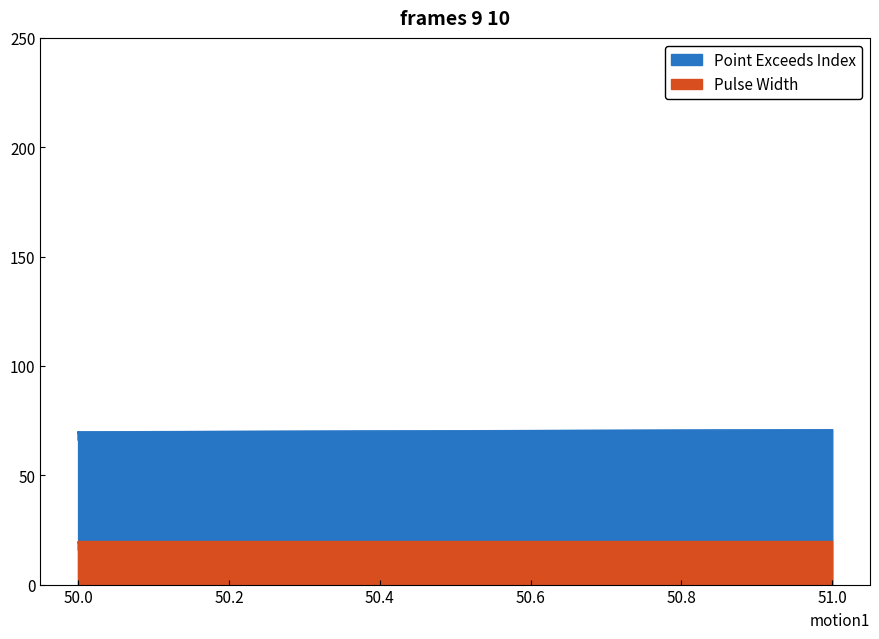

At which category does the chart reach its minimum across all series?

50